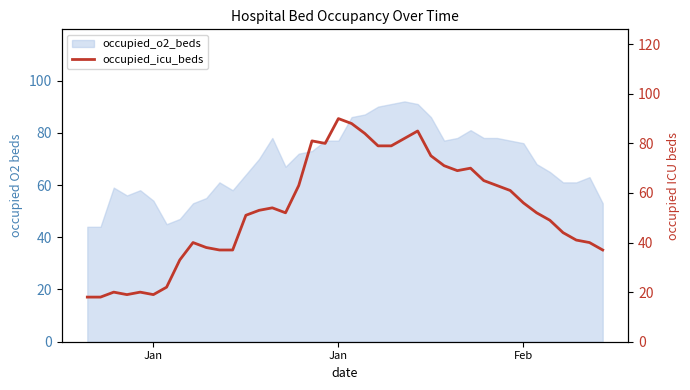

The value at 20 is 46. True or false?

False